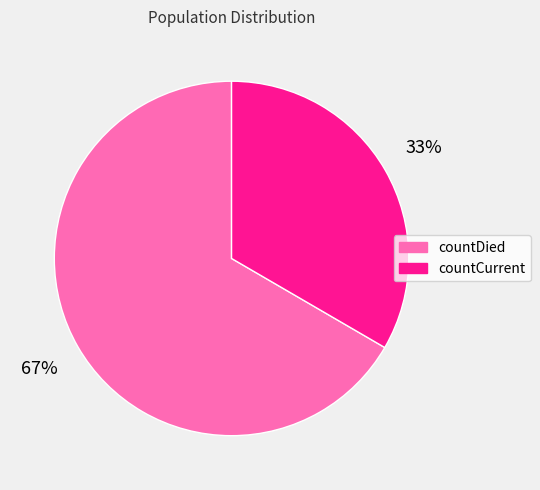

How many segments does this pie chart have?

2